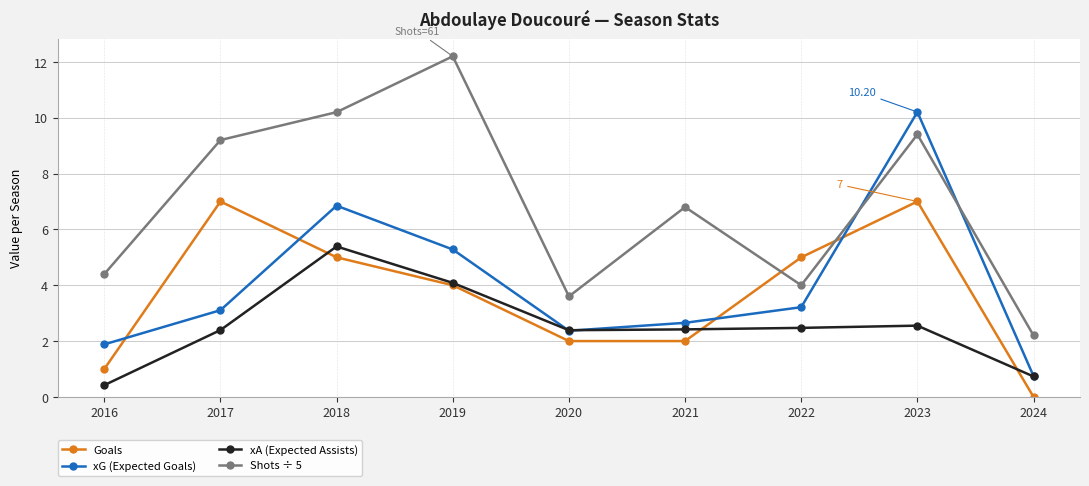

Which label corresponds to the smallest value in the chart?

2024